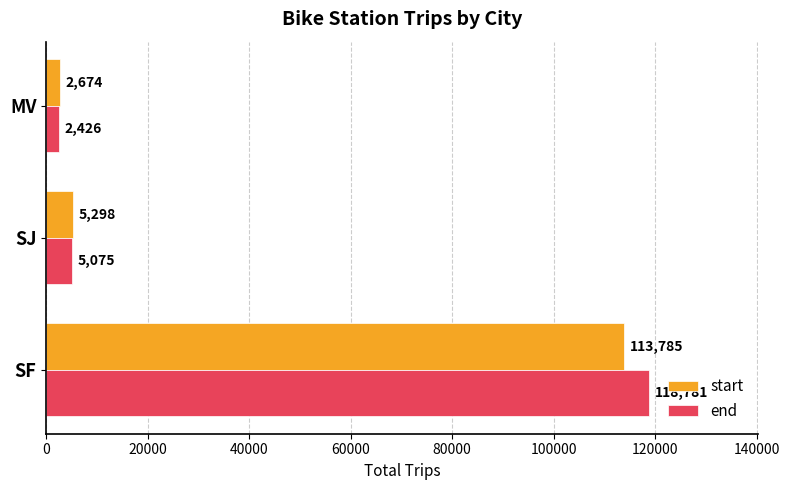

Rank the series by their maximum value, from lowest to highest.

start, end